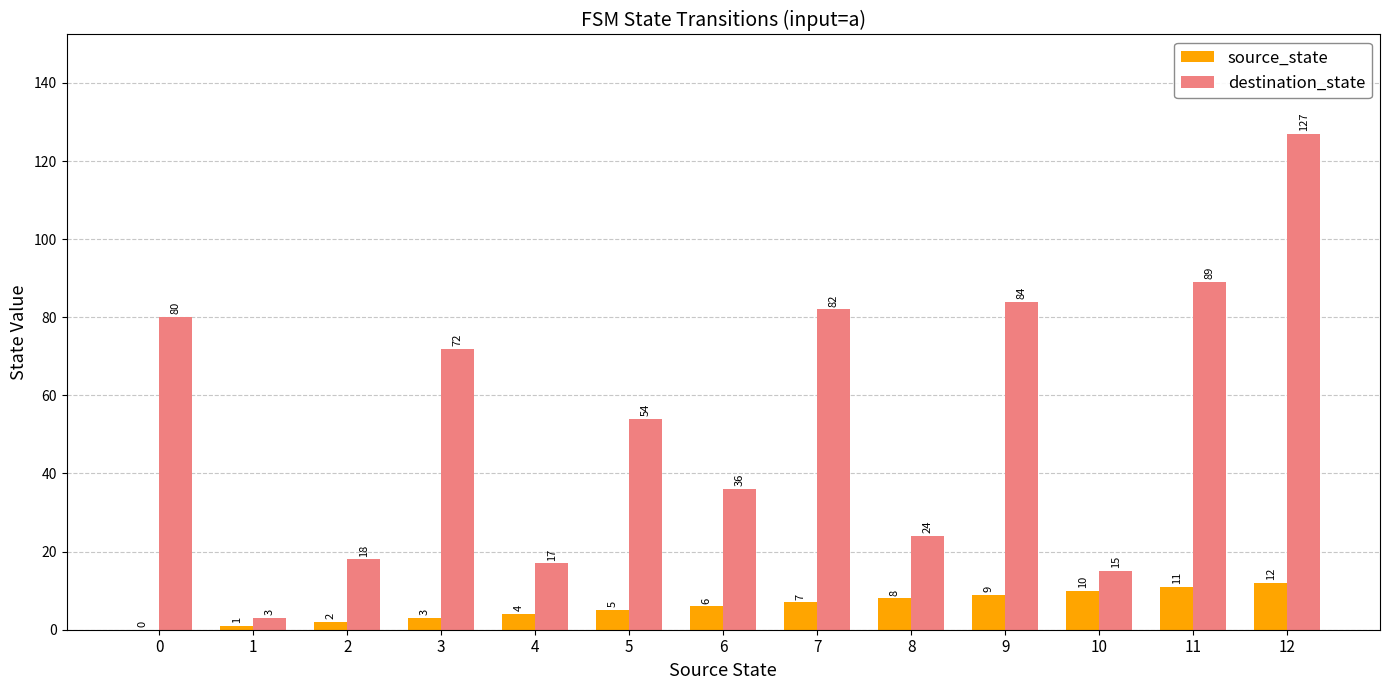

How many groups of bars are there?

13